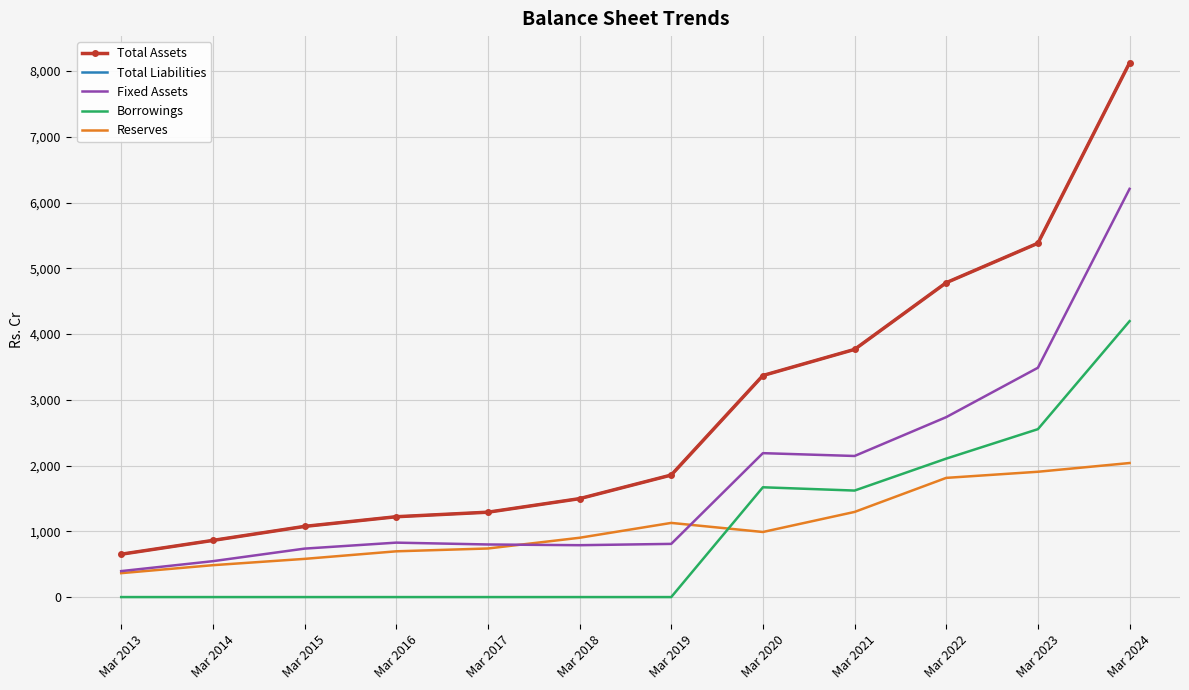

What is the difference between the Borrowings values at Mar 2021 and Mar 2024?

2577